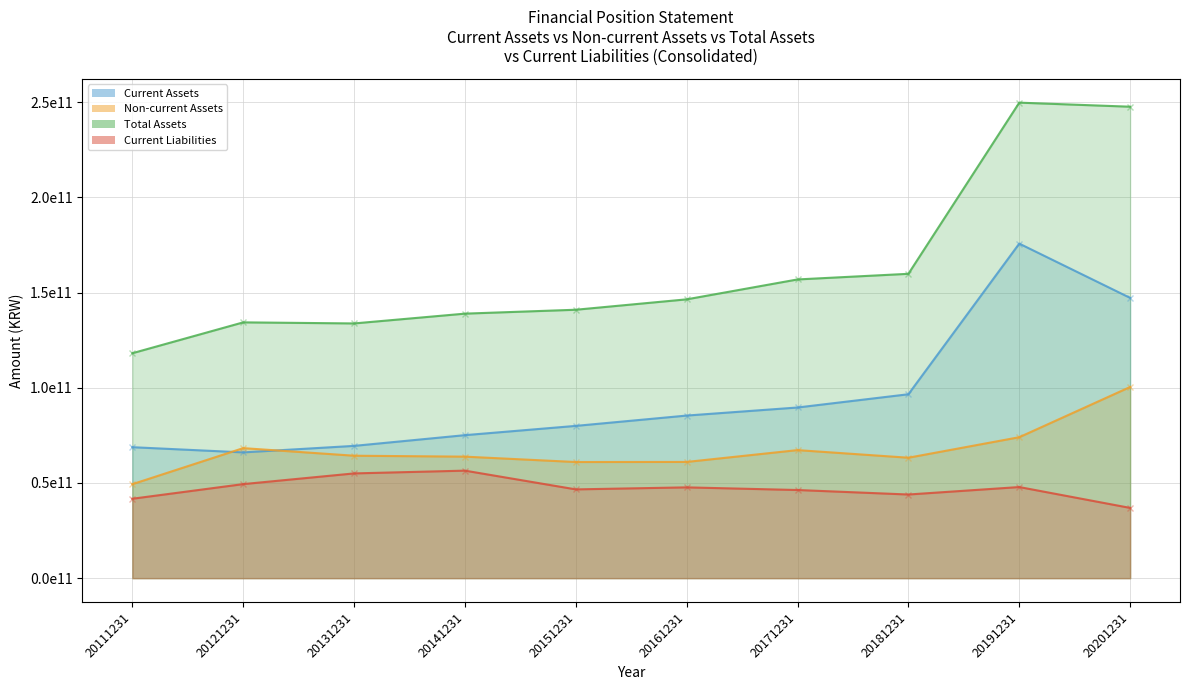

Where does the Current Assets series first go above 85421885054?

20171231